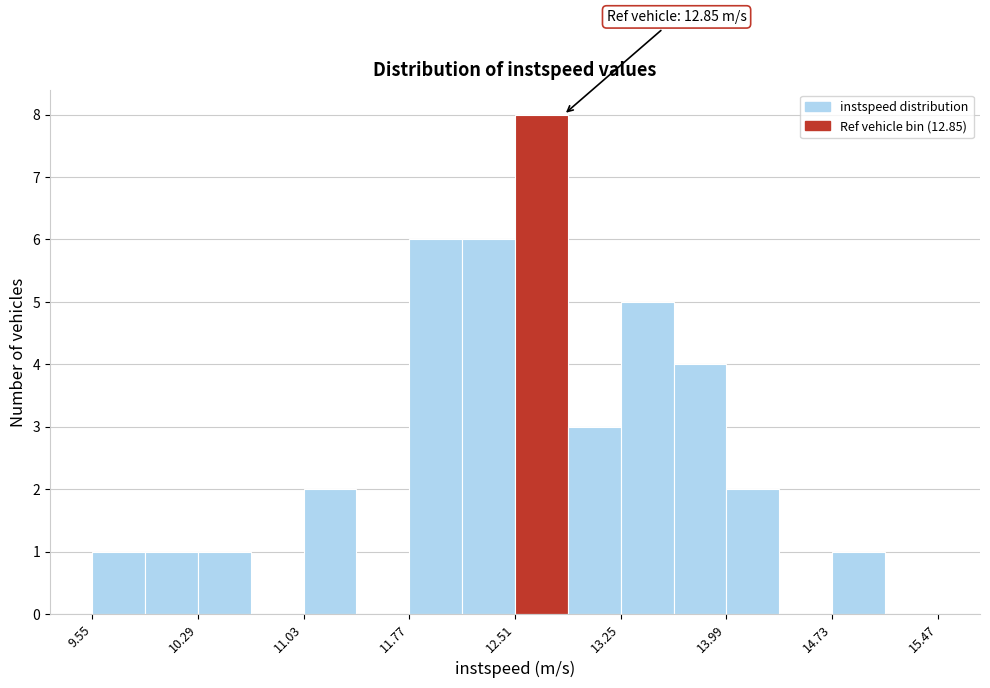

Around what value on the x-axis is the tallest bar? Give the approximate position of its centre, as read against the axis.

12.7